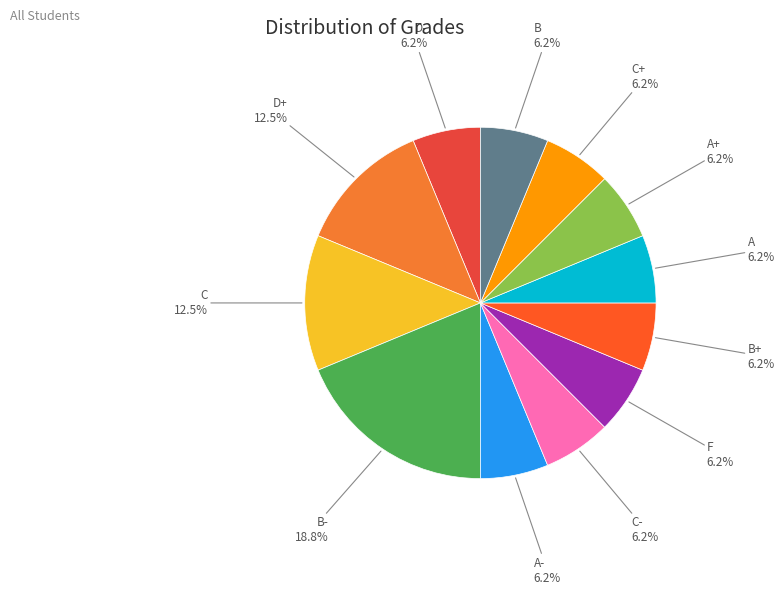

How many slices are in this pie chart?

12